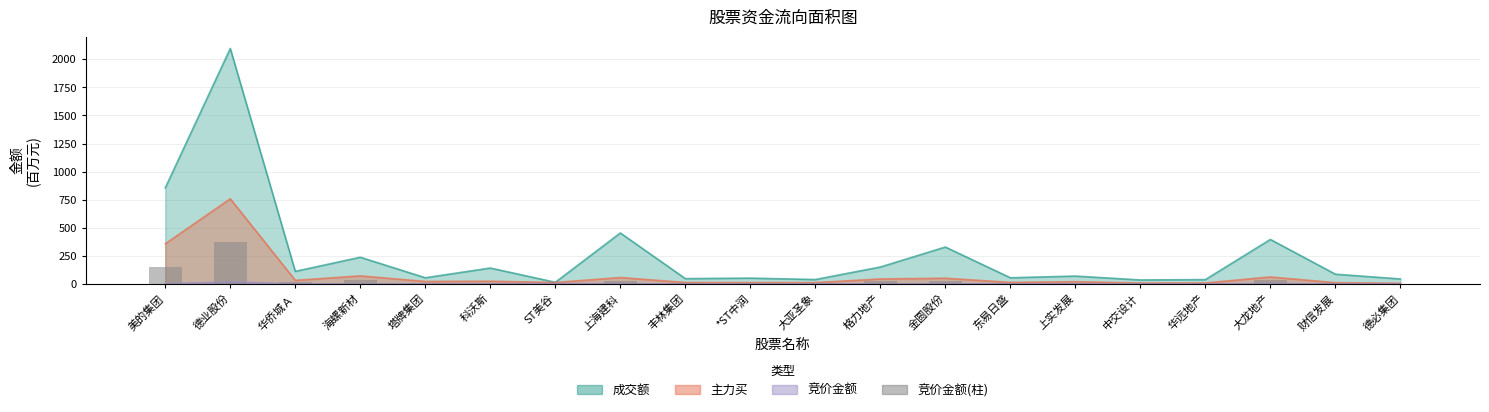

Between 海螺新材 and 大亚圣象, which is larger?

海螺新材